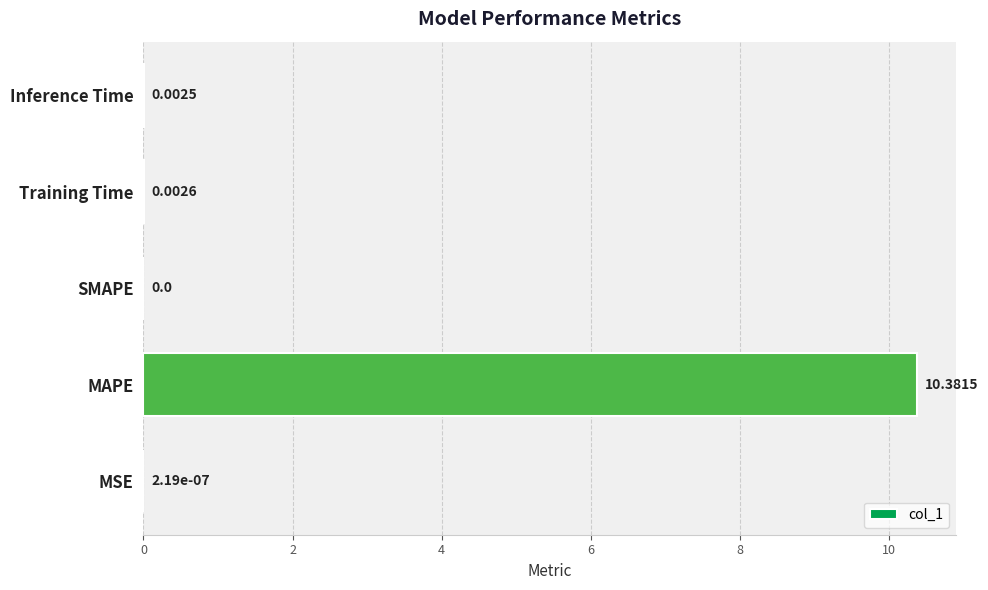

Which category has the highest value across all series?

MAPE